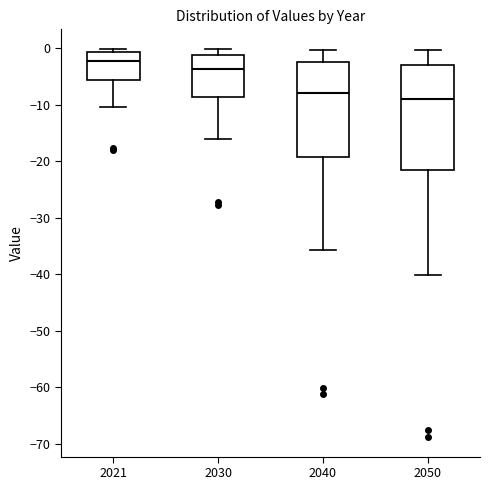

Reading left to right, transcribe this box plot: for each box, give where its median line is, the range the box spans, and where its two whiskers end, as read against the y-axis. The values are not printed on the chart, so give them approximately, as read against the axis.

2021: median -2, box -6 to -1, whiskers -10 to 0
2030: median -4, box -9 to -1, whiskers -16 to 0
2040: median -8, box -19 to -2, whiskers -36 to 0
2050: median -9, box -22 to -3, whiskers -40 to 0